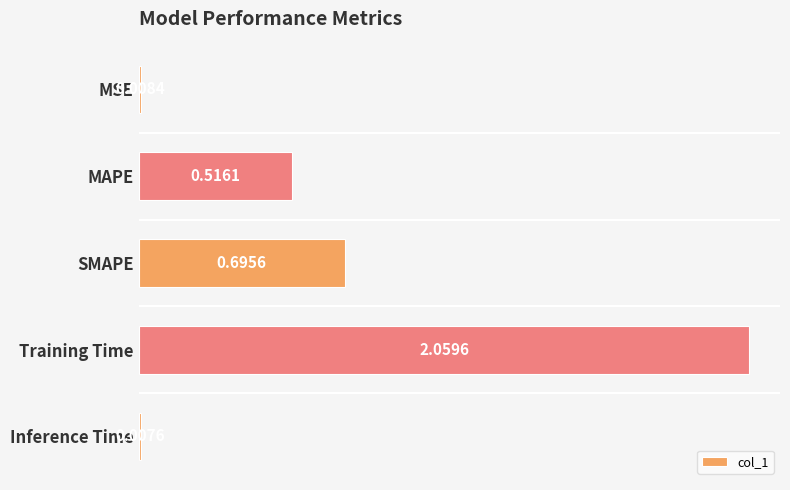

What is the label of the 1st bar from the top?

MSE